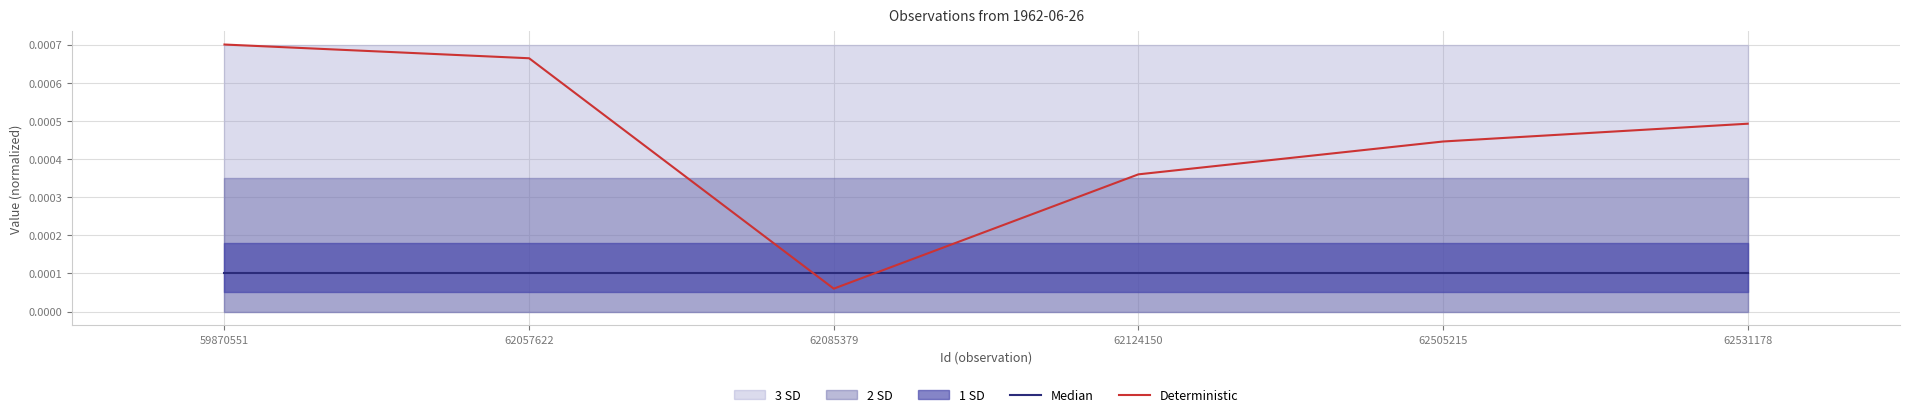

Which category has the highest value across all series?

59870551